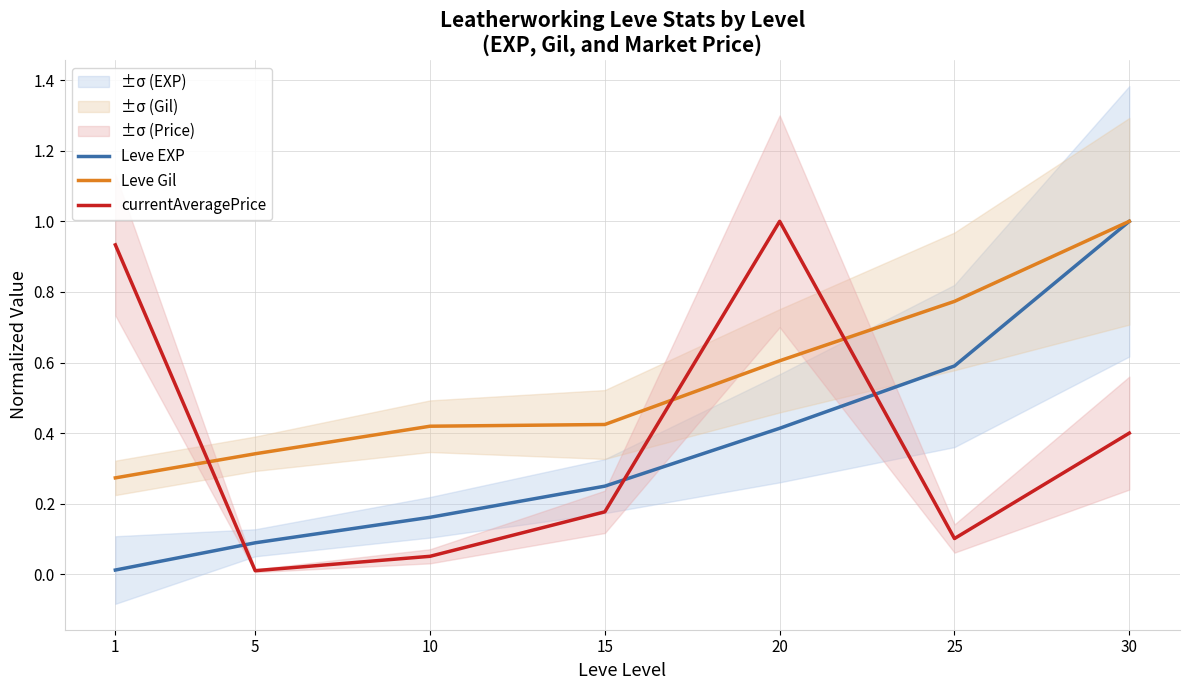

What is the highest value of the Leve EXP series?

1.0